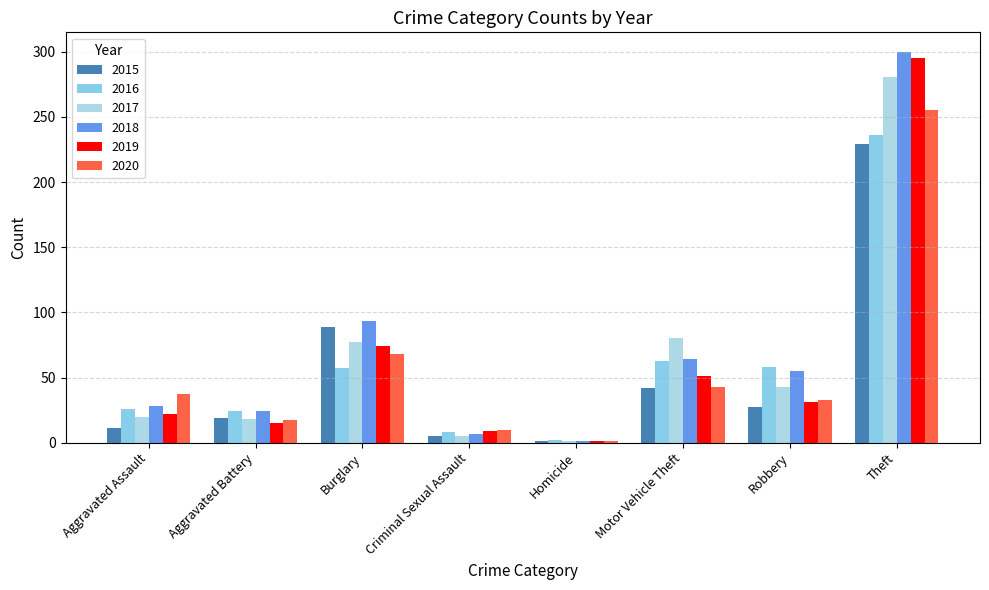

Rank the categories by 2016 value from highest to lowest.

Theft, Motor Vehicle Theft, Robbery, Burglary, Aggravated Assault, Aggravated Battery, Criminal Sexual Assault, Homicide